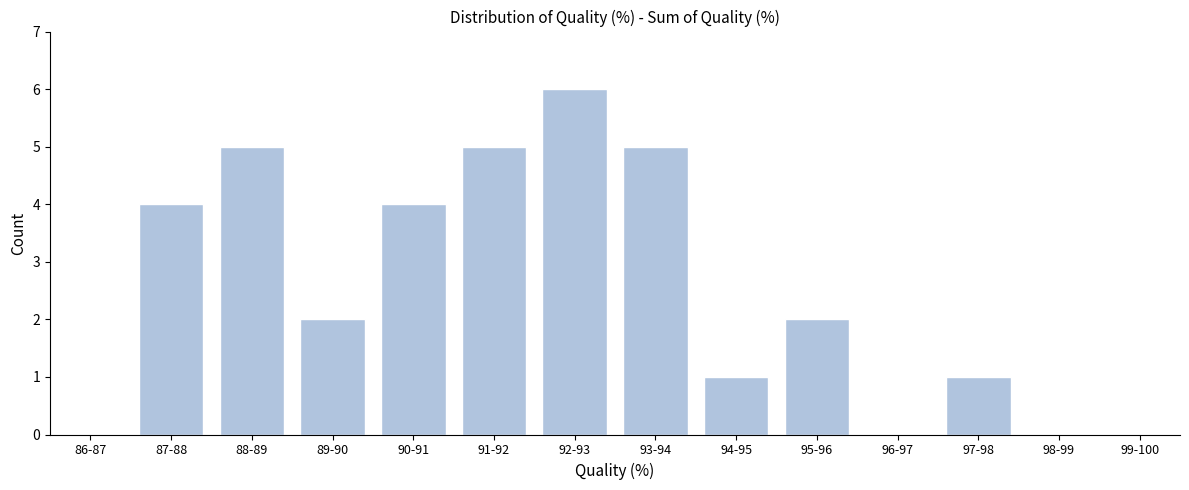

Reading right to left, what are all the values shown in this chart?

99-100=0	98-99=0	97-98=1	96-97=0	95-96=2	94-95=1	93-94=5	92-93=6	91-92=5	90-91=4	89-90=2	88-89=5	87-88=4	86-87=0